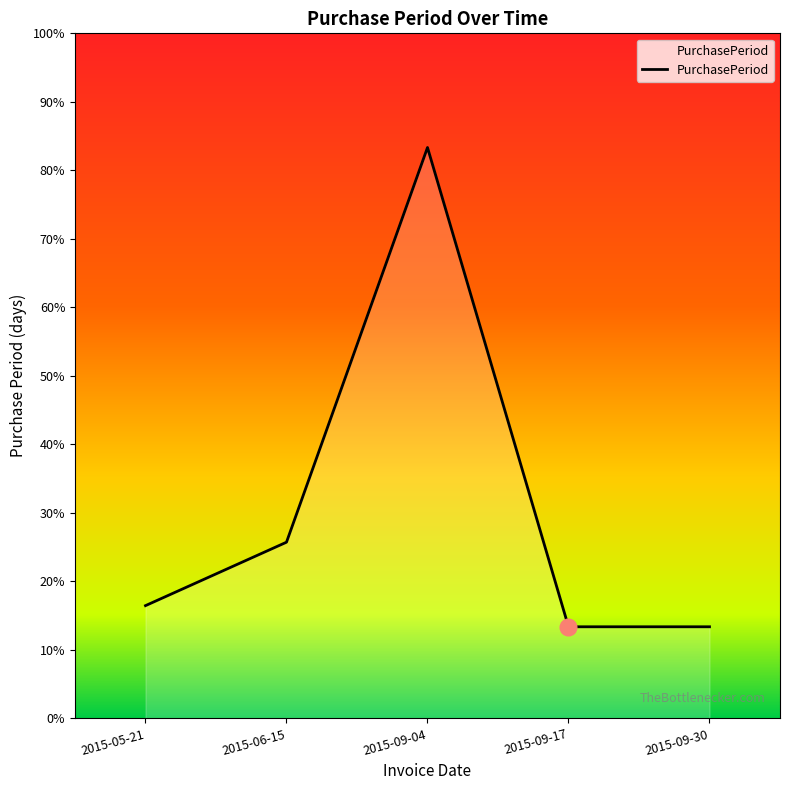

What is the ratio of the value at 2015-09-04 to the value at 2015-09-17?

6.2